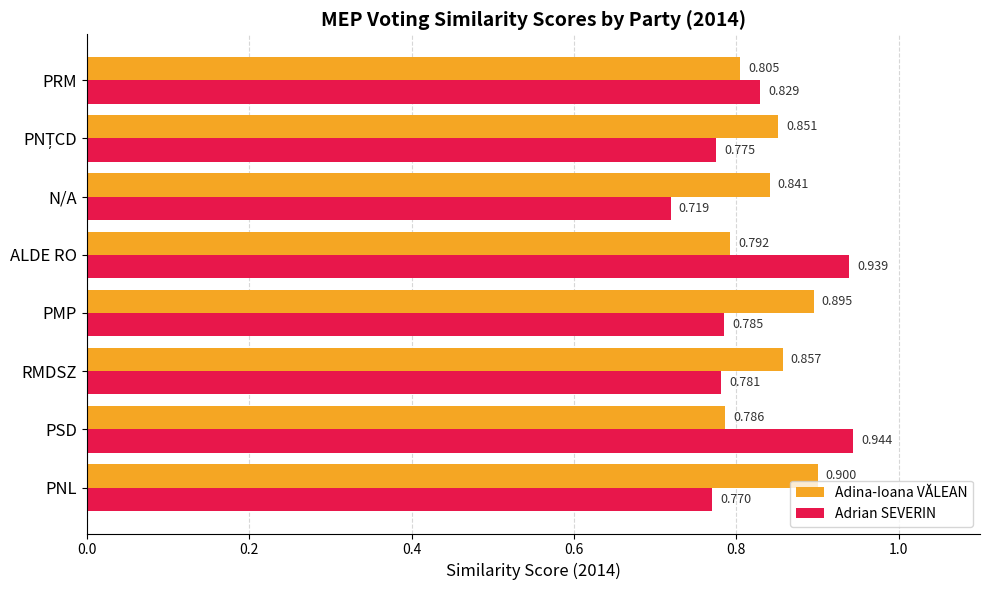

At which label is Adina-Ioana VĂLEAN closest to 0?

PSD